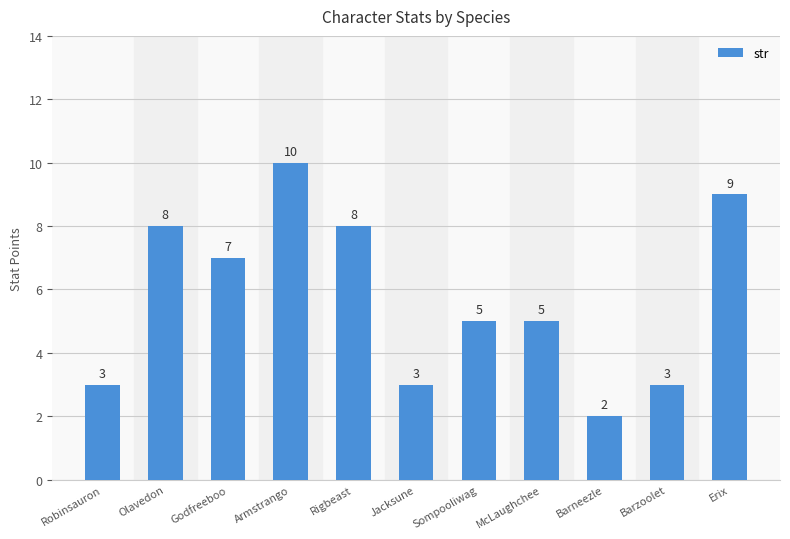

True or false: the data shows 5 at Sompooliwag.

True